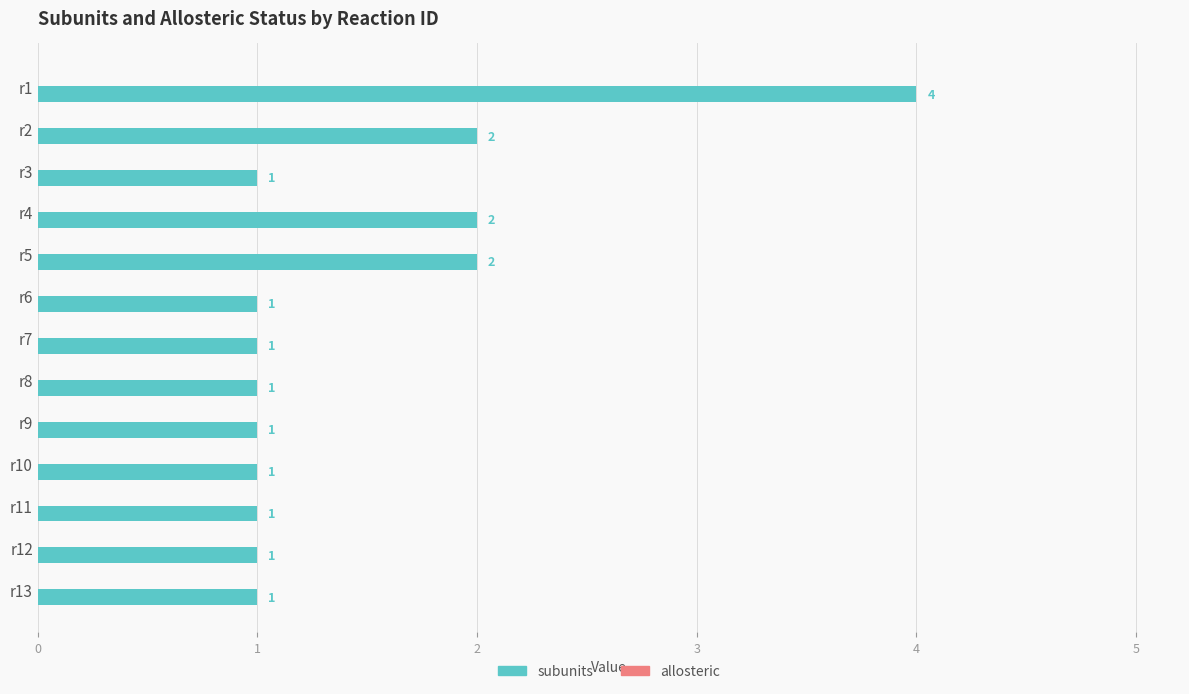

Are the bars horizontal?

Yes